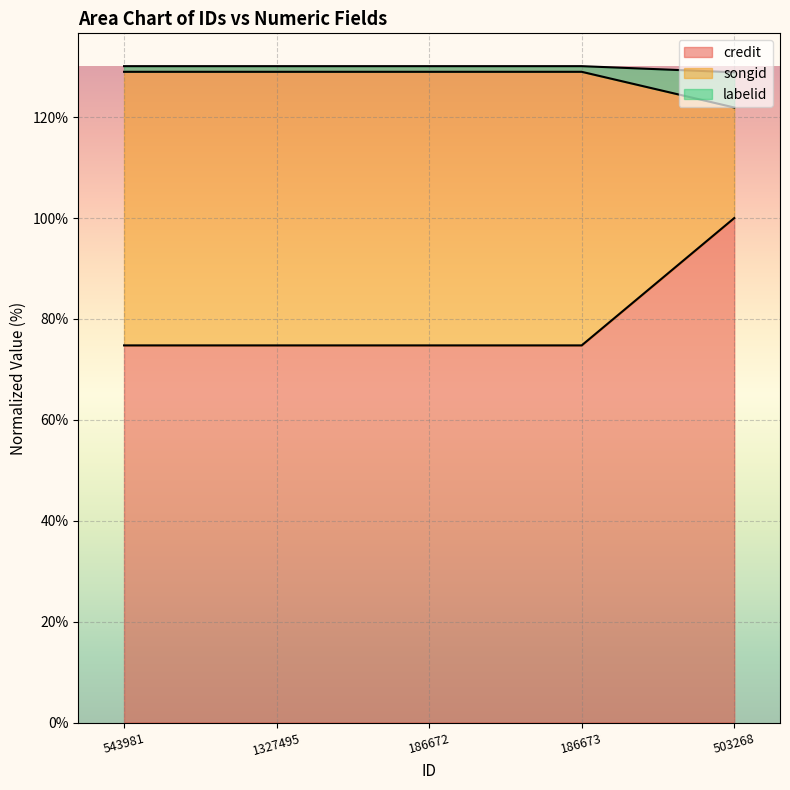

What is the label of the 4th point from the right?

1327495